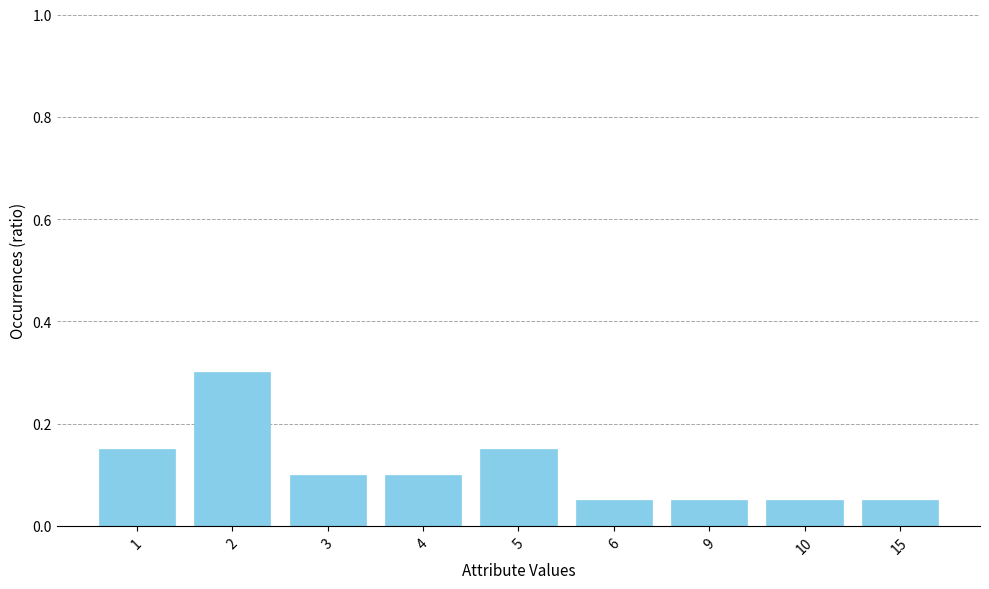

The chart shows a value of 0.3 at 2. True or false?

True